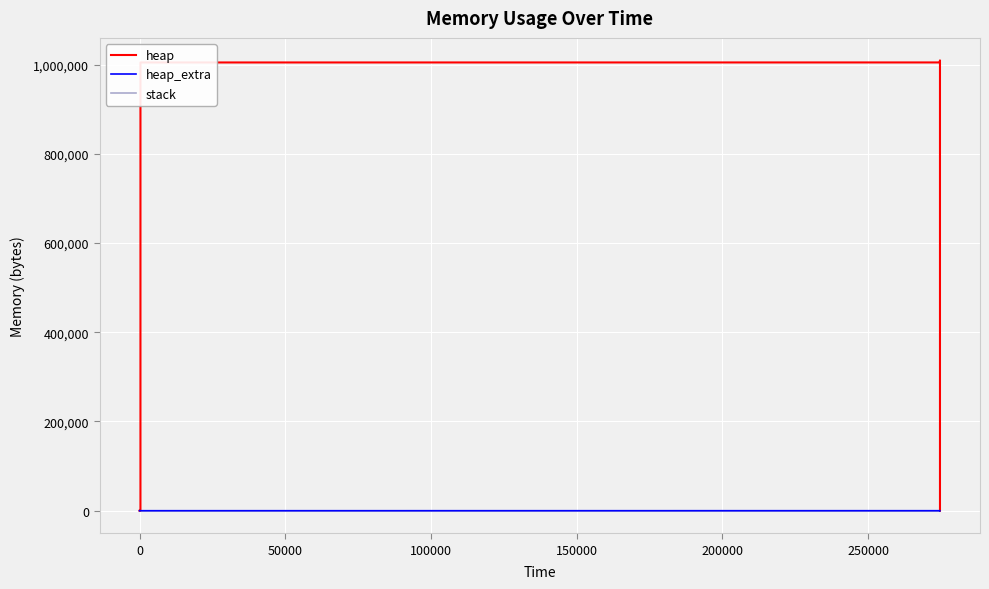

What is the difference between the maximum and minimum values in the heap series?

1009186